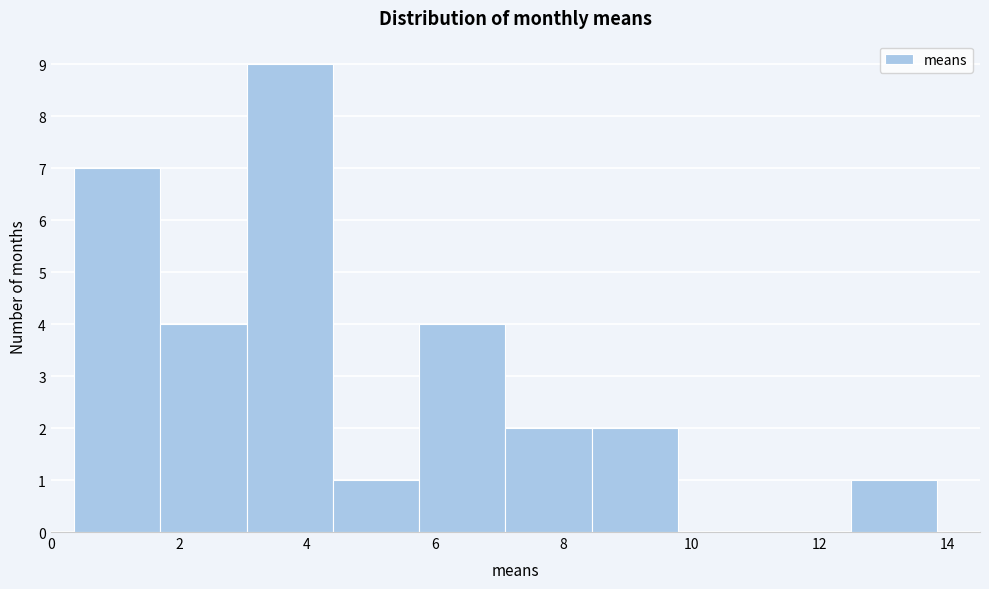

Which range on the x-axis has the tallest bar?

3.0 to 4.4